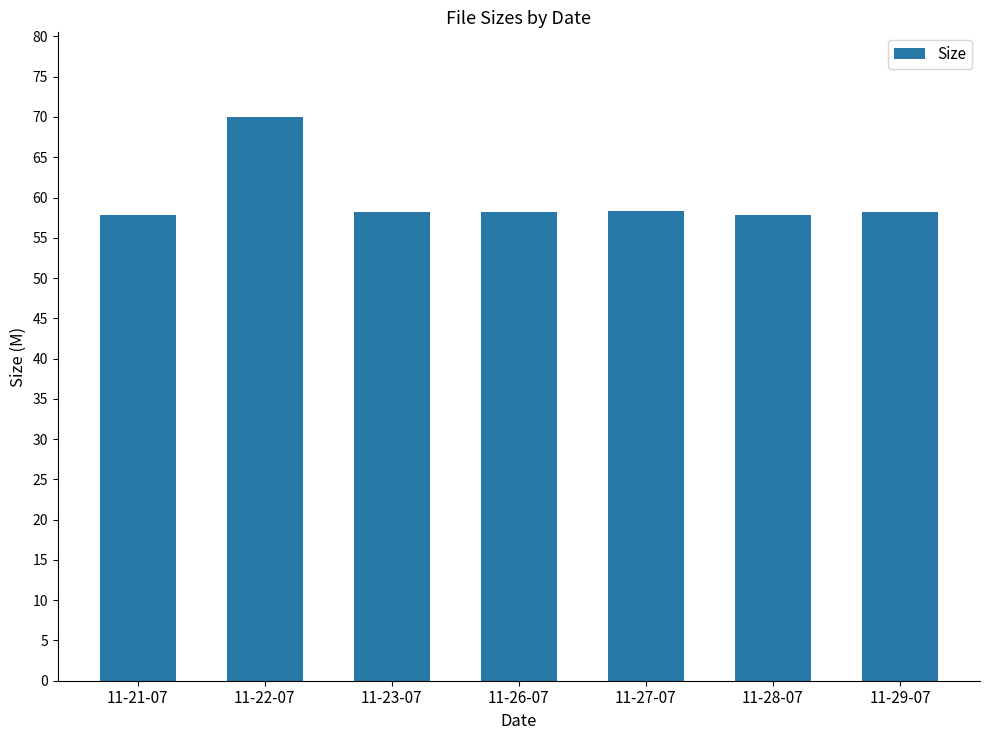

What is the minimum value shown in the chart?

57.9